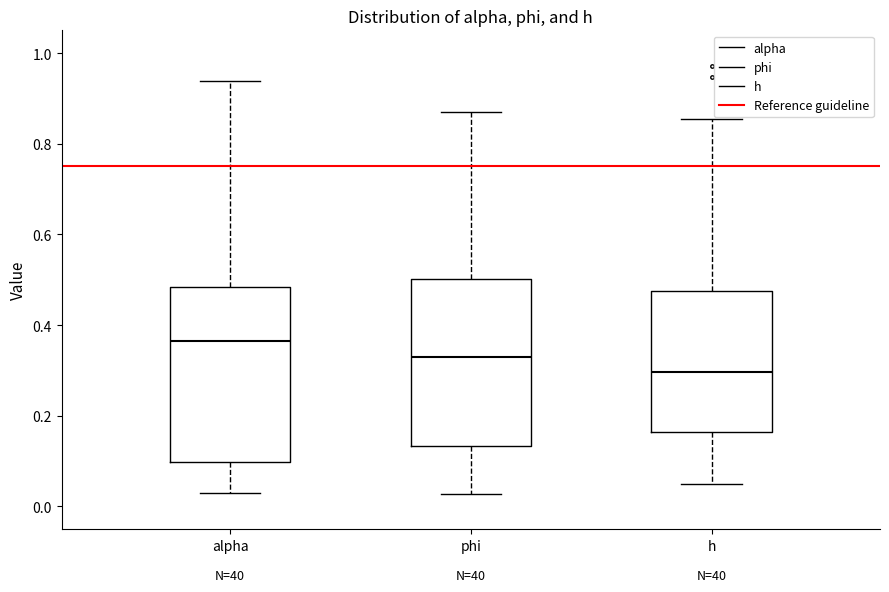

Where does the median line of the box for h sit on the y-axis? The values are not printed on the chart, so give them approximately, as read against the axis.

0.30